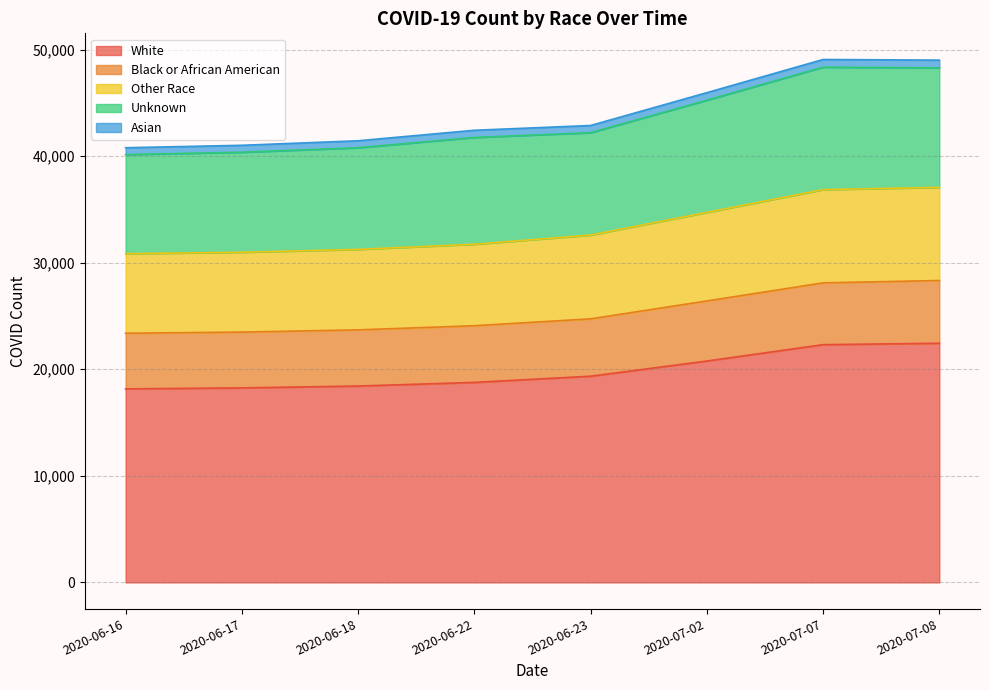

The value of Other Race at 2020-06-17 is 48721. True or false?

False